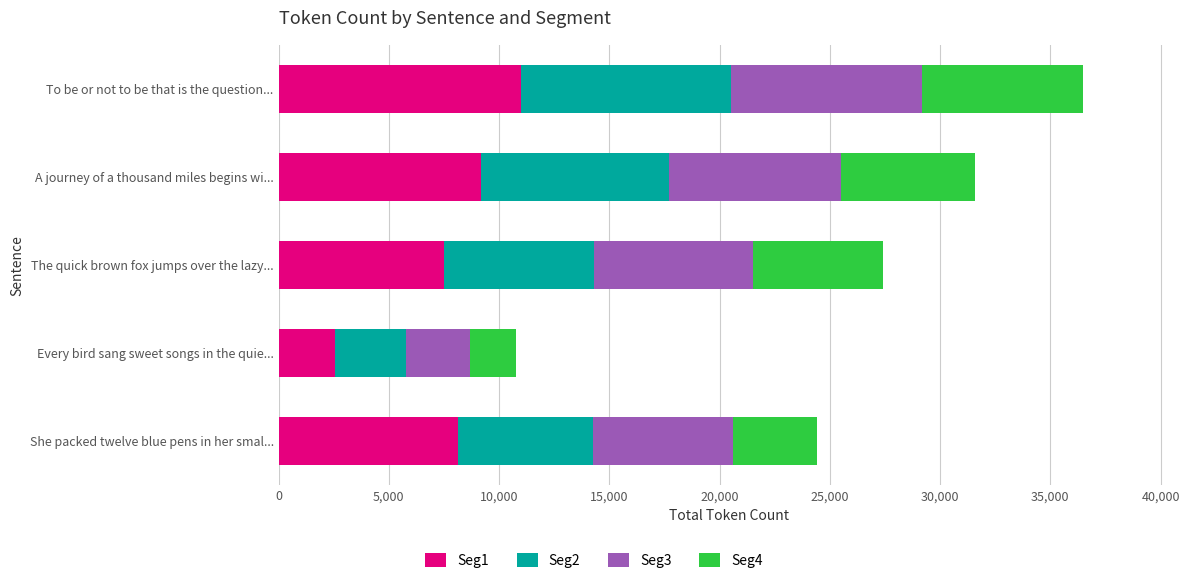

What is the total value across all series at A journey of a thousand miles begins wi...?

31600